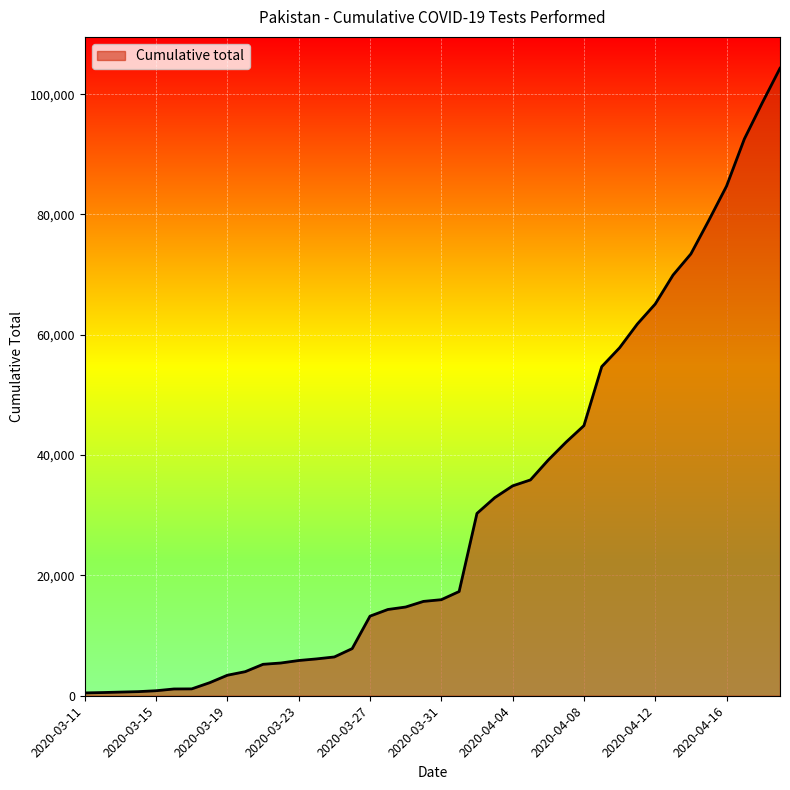

What is the maximum value shown in the chart?

104302